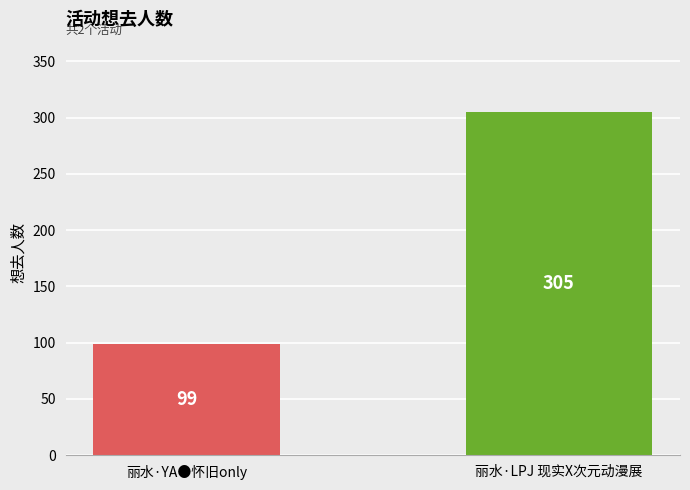

List the labels in order of value, largest first.

丽水·LPJ 现实X次元动漫展, 丽水·YA●怀旧only